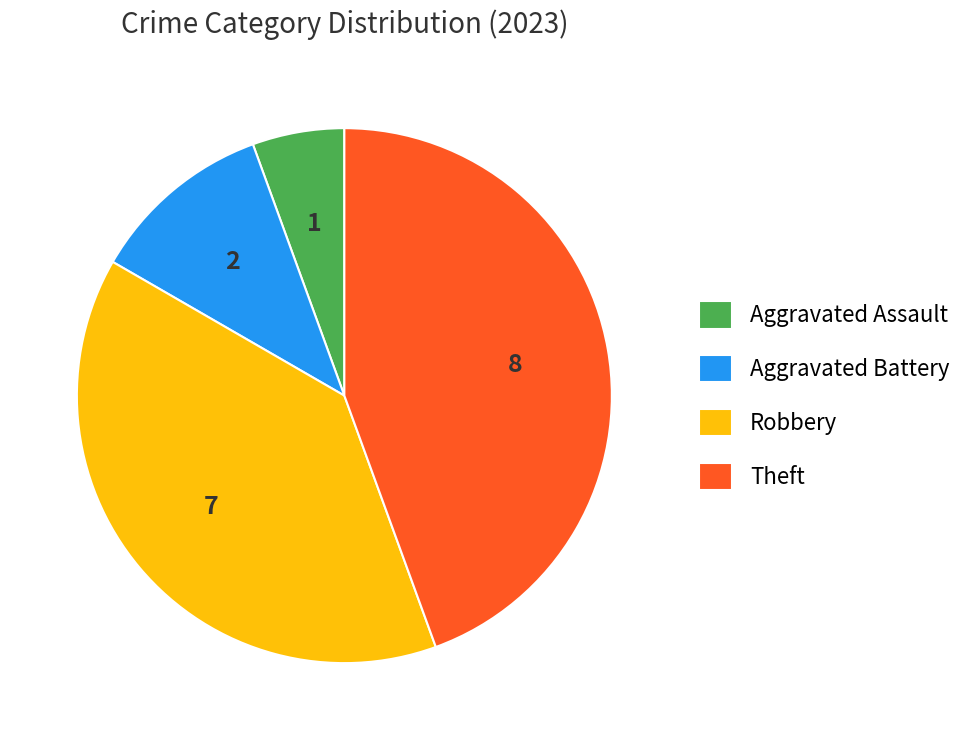

How many slices are in this pie chart?

4